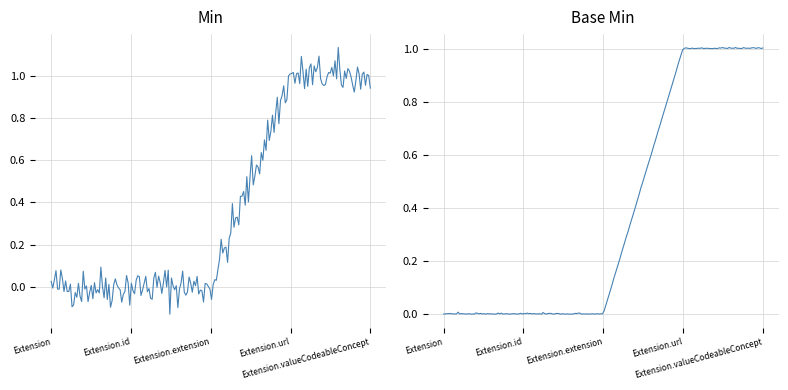

At Extension, list the series in order from largest to smallest.

Min, Base Min